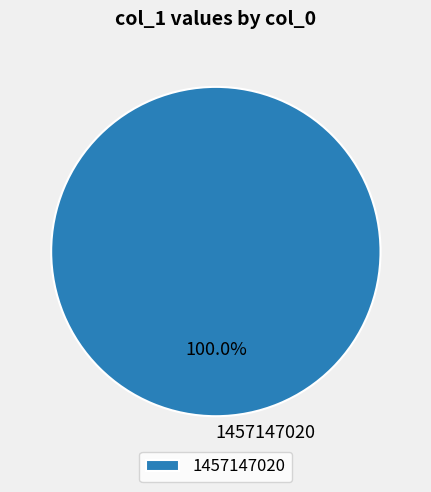

Rank the categories by value from lowest to highest.

1457147020